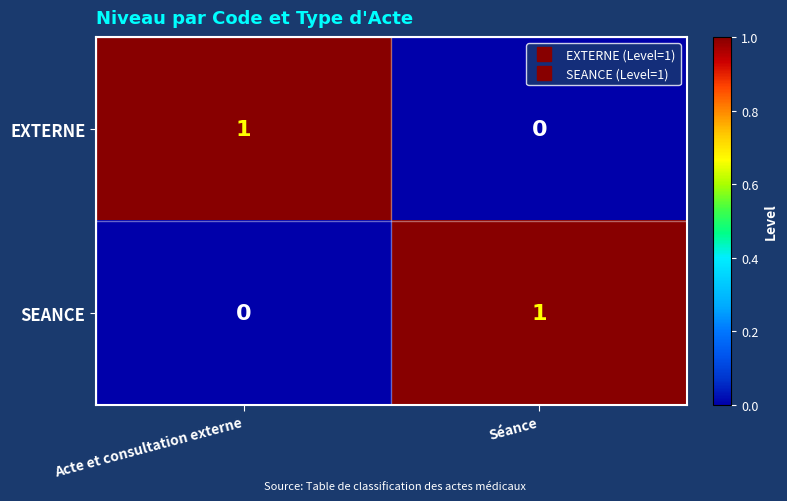

At how many categories does at least one series exceed 0?

2